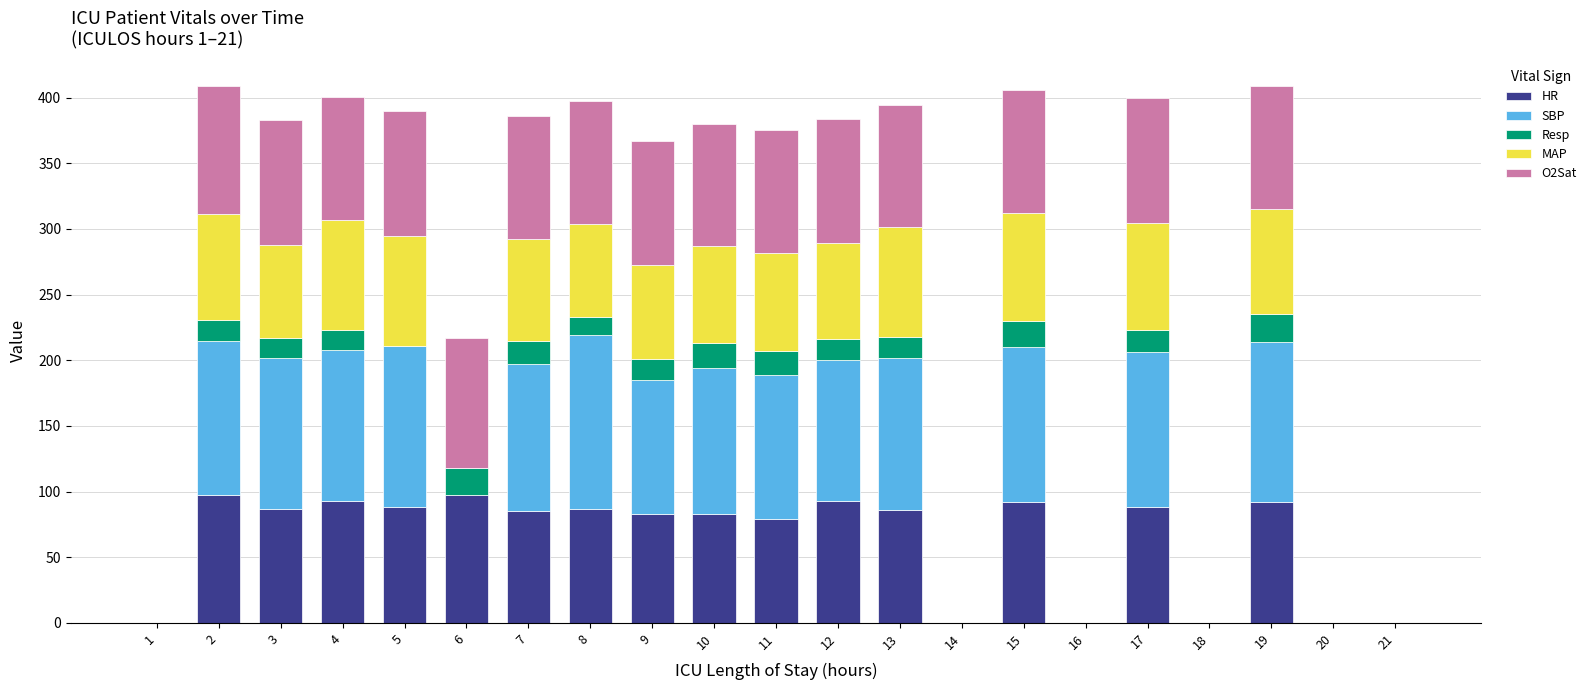

What are all the series names shown in the legend?

HR, SBP, Resp, MAP, O2Sat